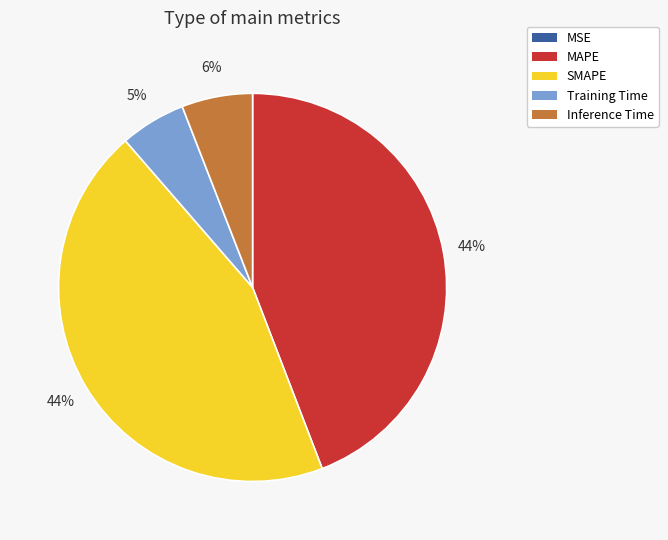

To the nearest percent, what is the difference between the Training Time and MAPE slice percentages?

39%